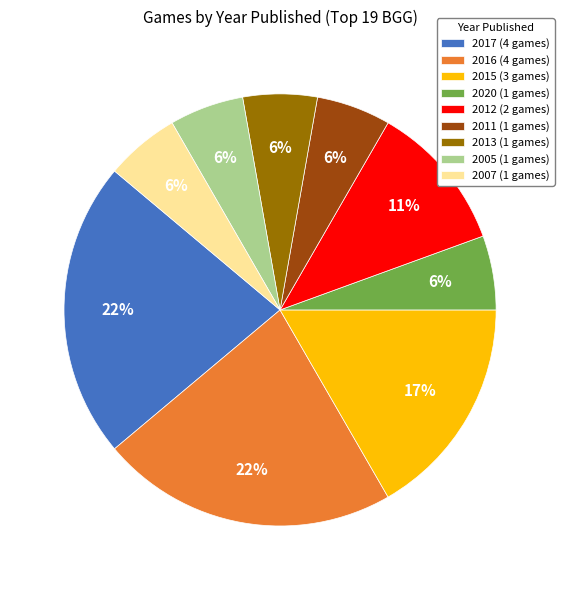

Do 2007 (1 games) and 2016 (4 games) together represent more than half of the pie?

No